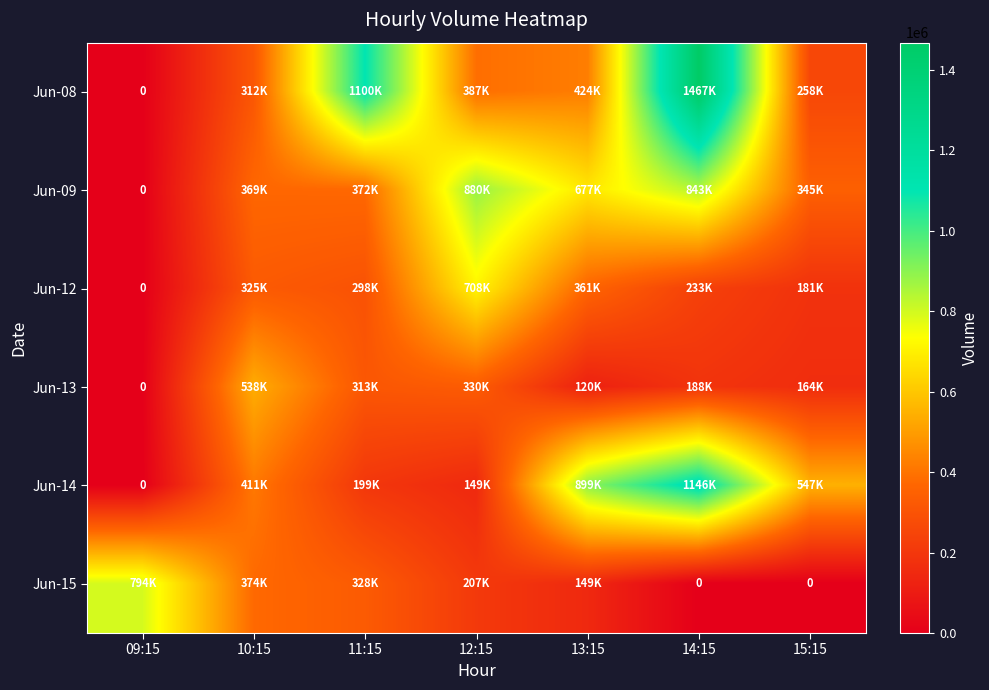

Which series has the widest spread of values?

Jun-08